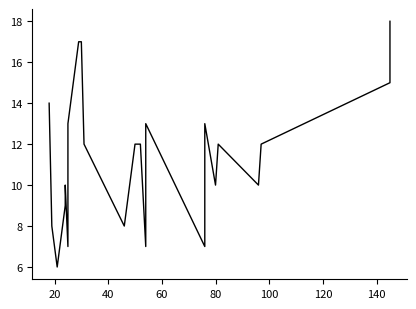

Reading right to left, transcribe all the data shown in this chart.

18	15	12	10	12	10	13	11	7	13	11	7	12	12	12	8	12	17	17	13	11	7	10	9	6	8	14